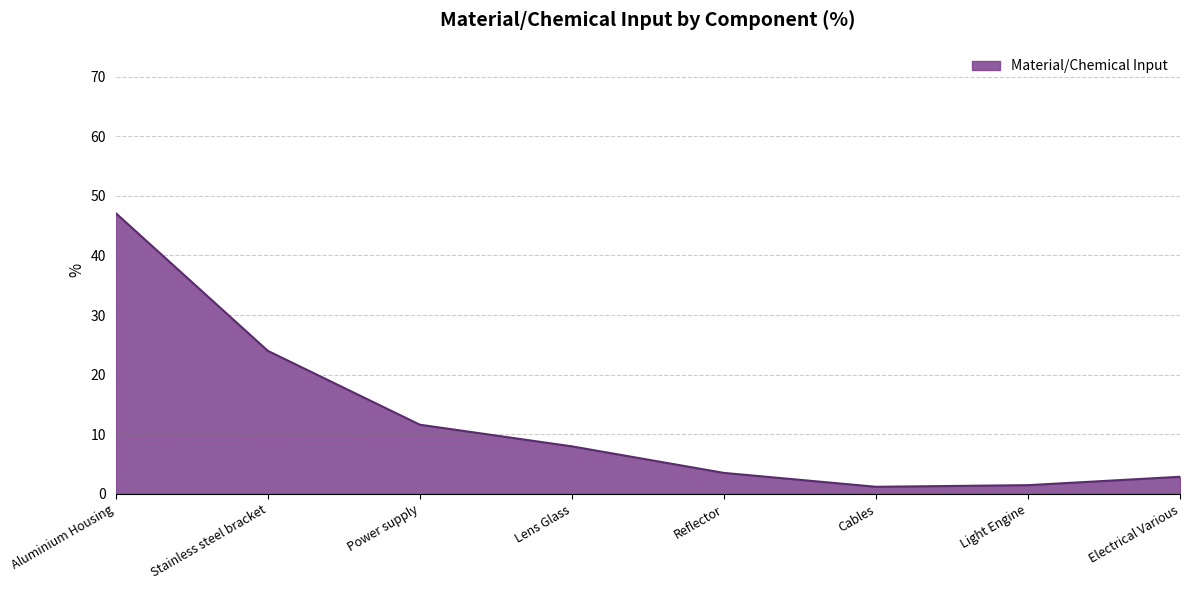

How many categories are shown in the chart?

8